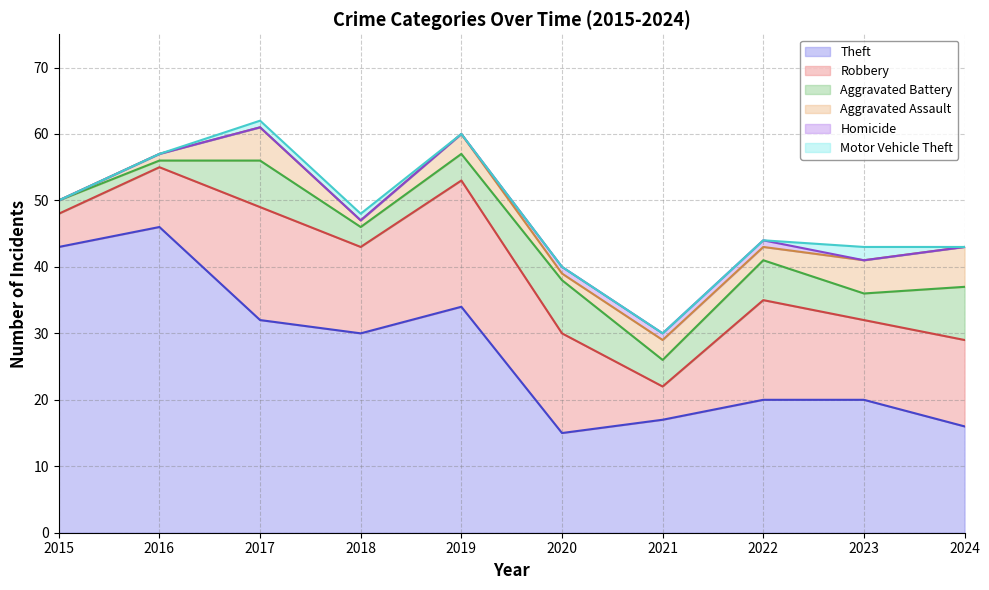

Which has a higher value, 2024 or 2019?

2019